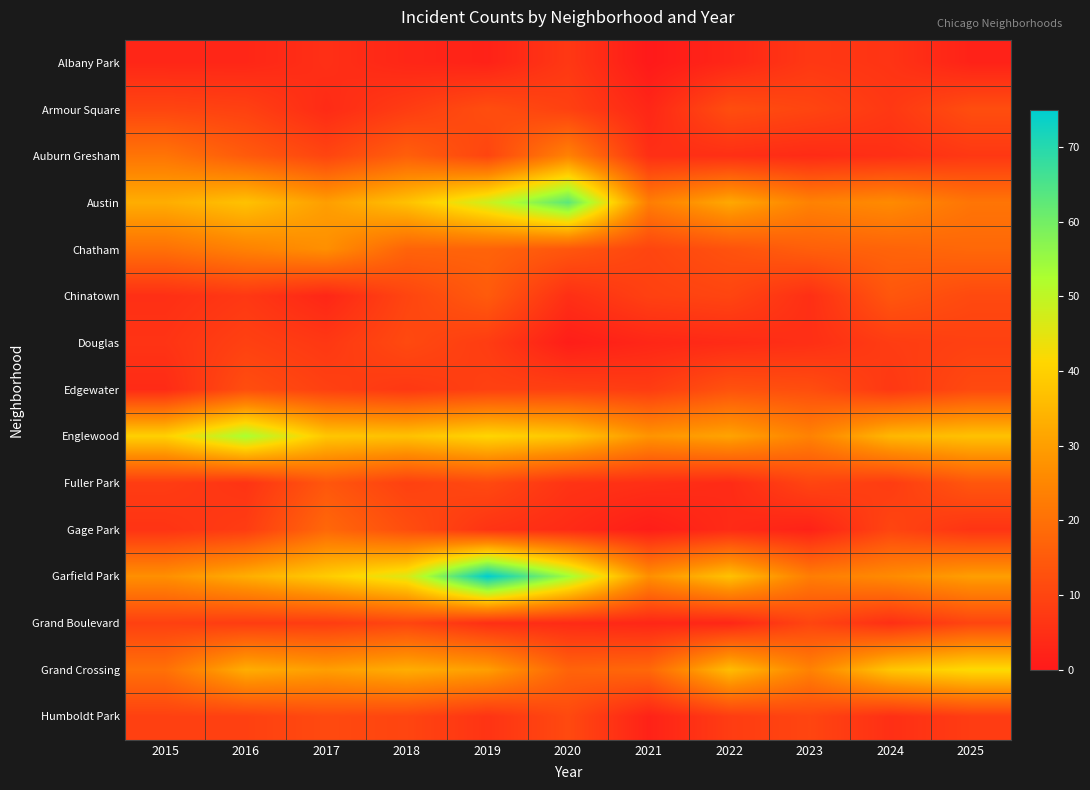

Which series has the widest spread of values?

Garfield Park